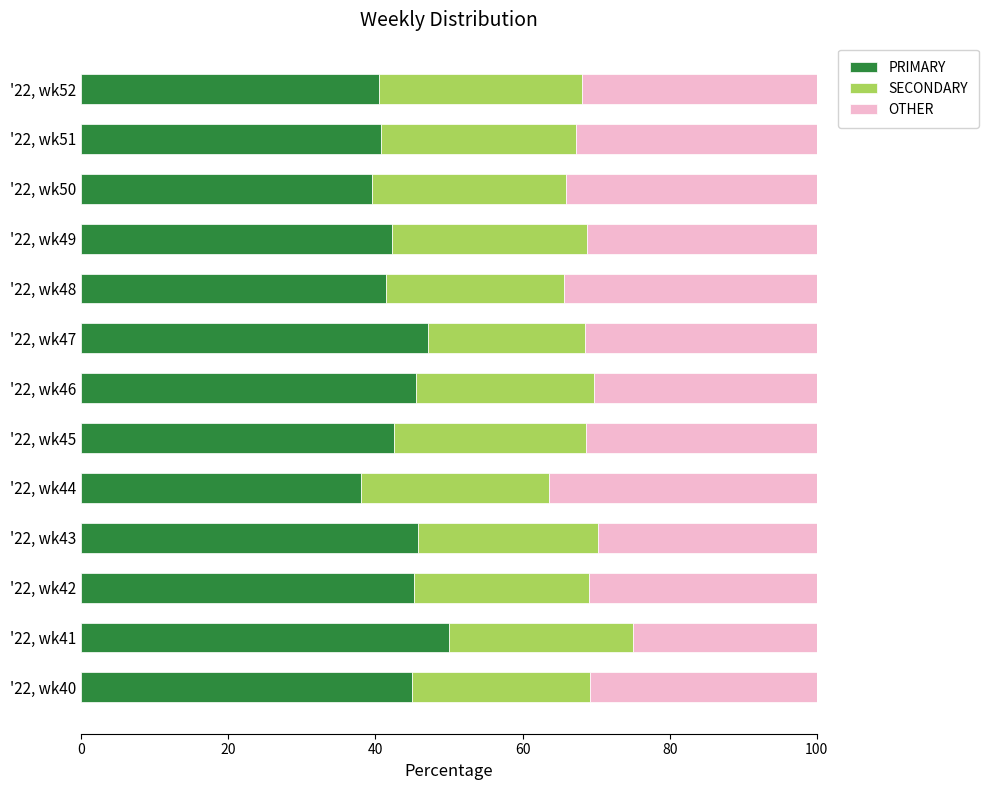

What is the total value across all series at '22, wk41?

100.0